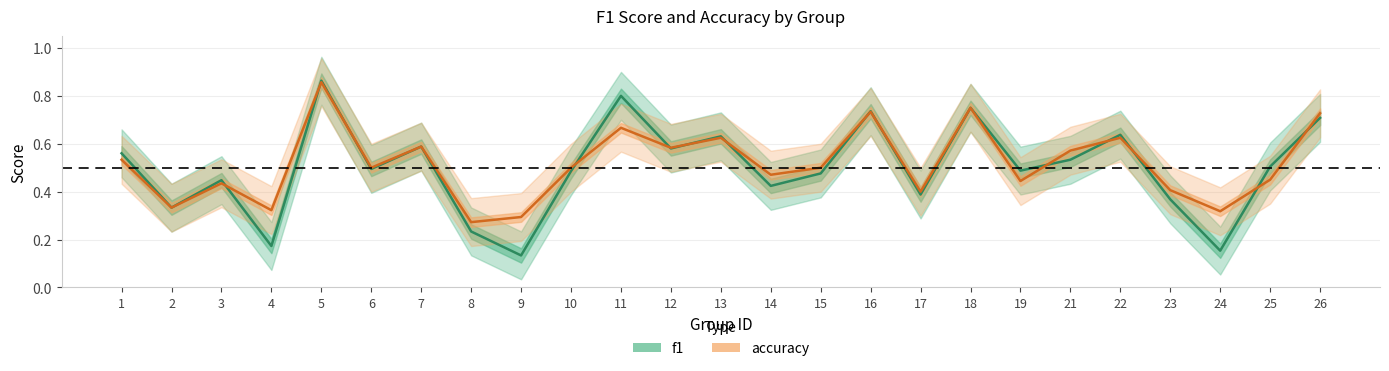

What is the difference between the f1 values at 19 and 22?

0.1